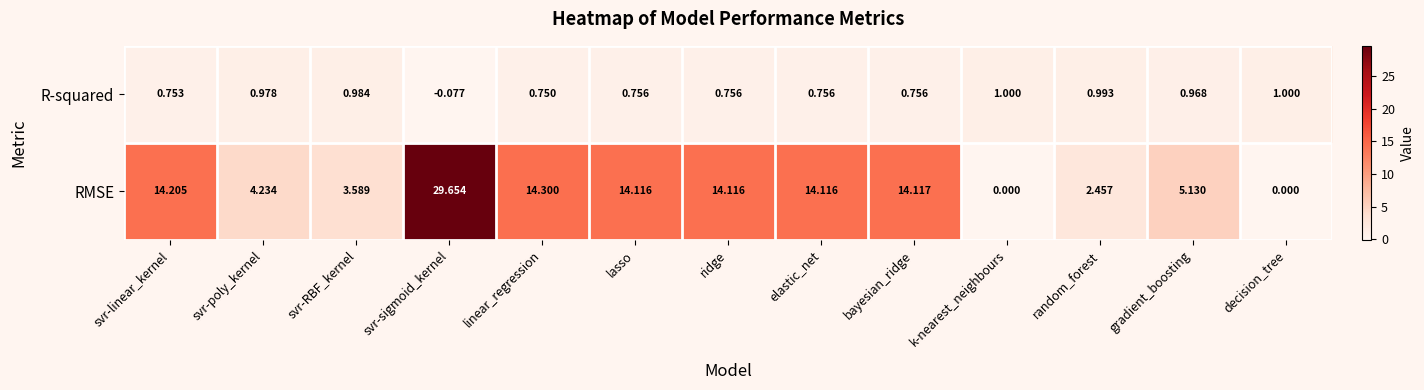

At which label does R-squared first exceed 0?

svr-linear_kernel